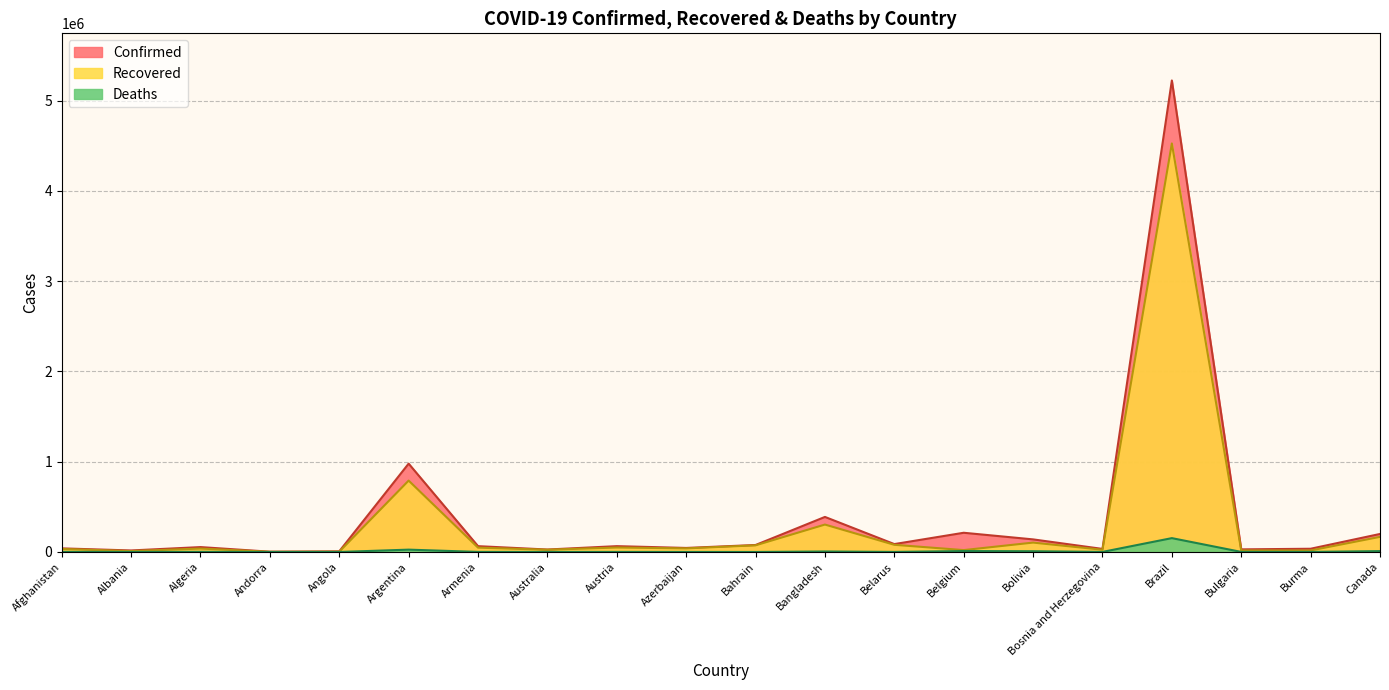

True or false: Recovered and Confirmed intersect in this chart.

False